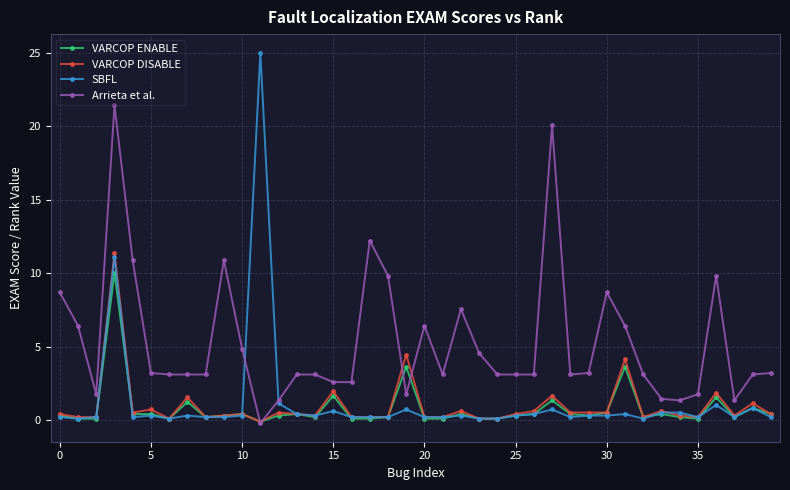

Does the chart have visible grid lines?

Yes